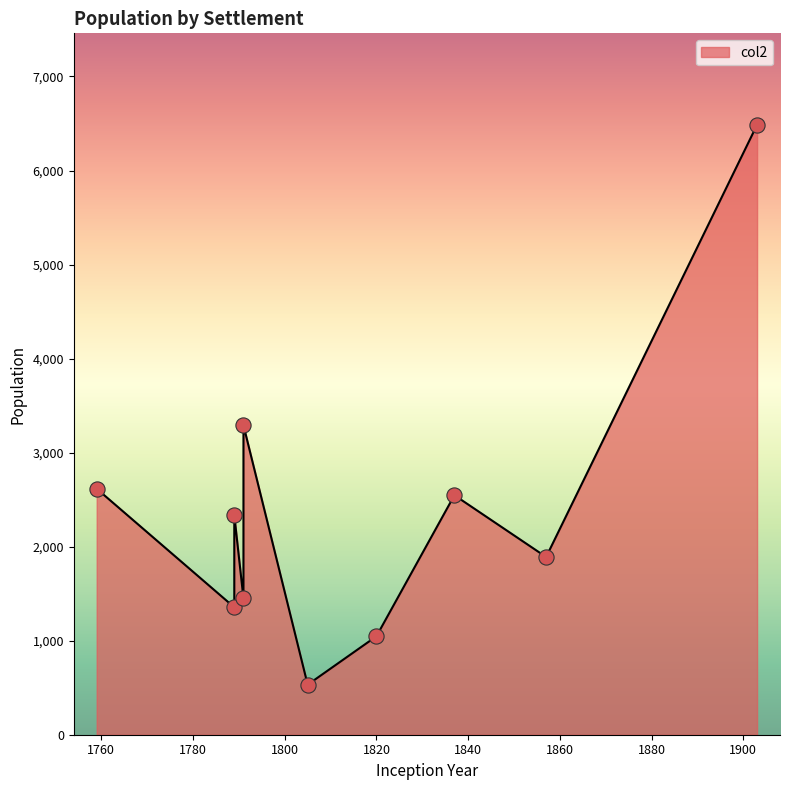

What is the ratio of the value at 1837-01-01 to the value at 1820-01-01?

2.4